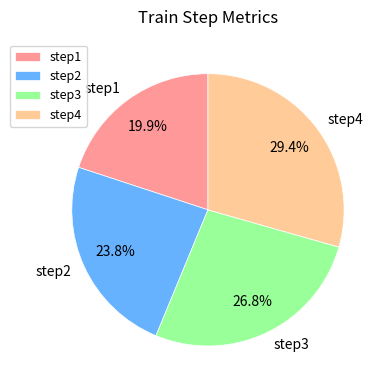

How much of the chart is everything except step3?

73.2%